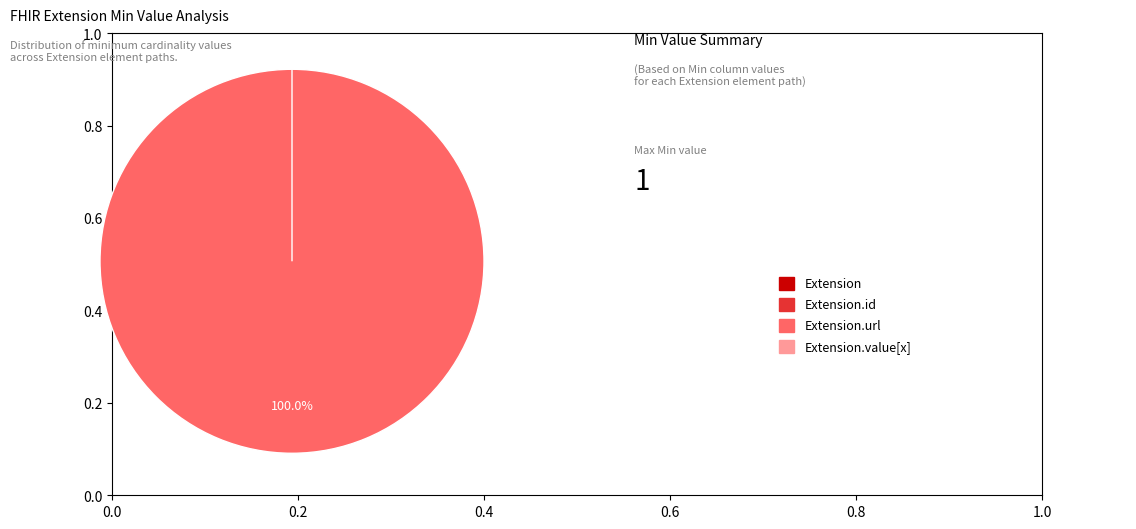

Is Extension.value[x] the majority of the pie?

No